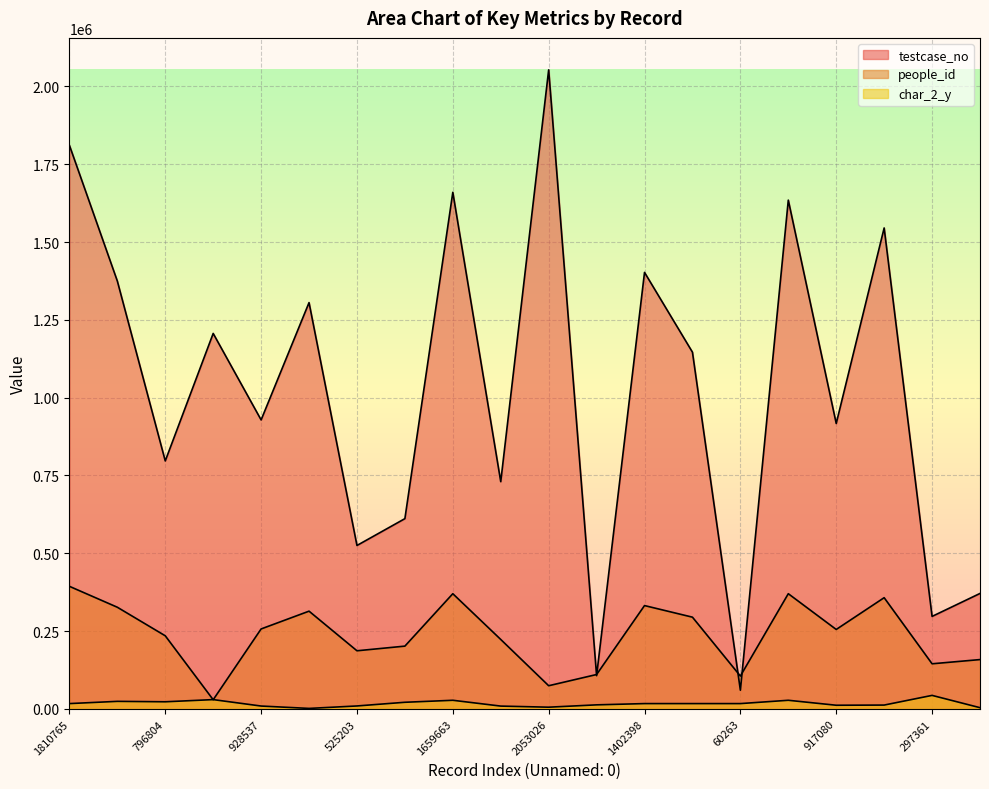

List the series in order of their overall mean, highest first.

testcase_no, people_id, char_2_y